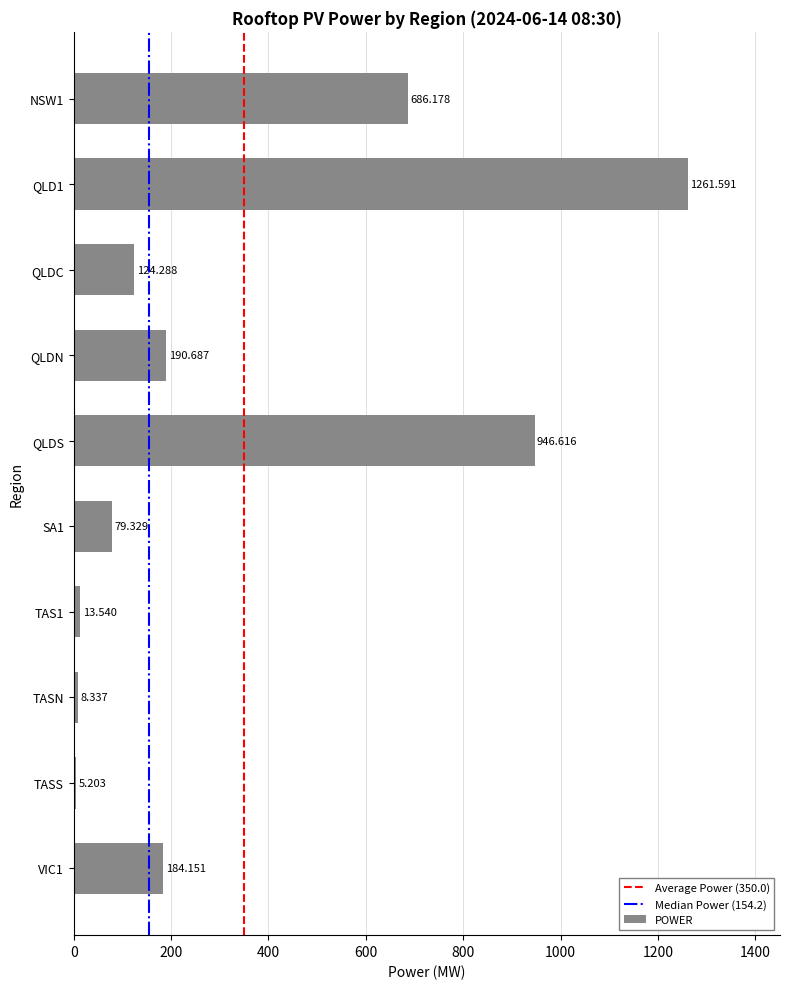

What is the label of the 8th bar from the bottom?

QLDC